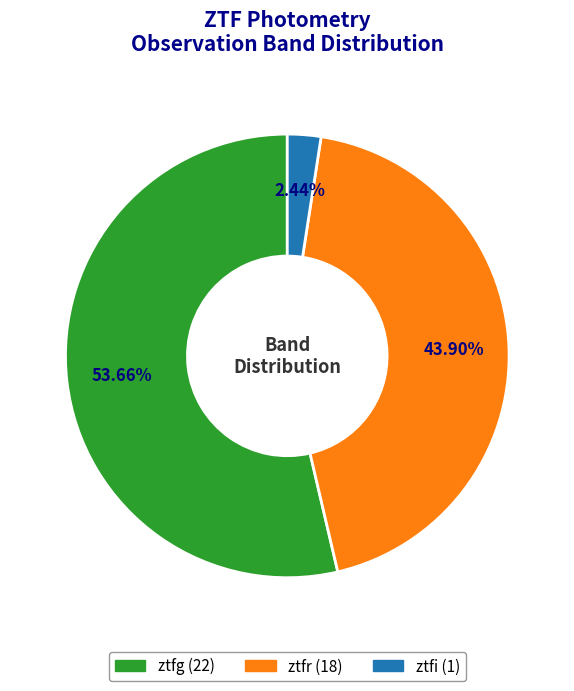

Rank the categories by value from highest to lowest.

ztfg, ztfr, ztfi